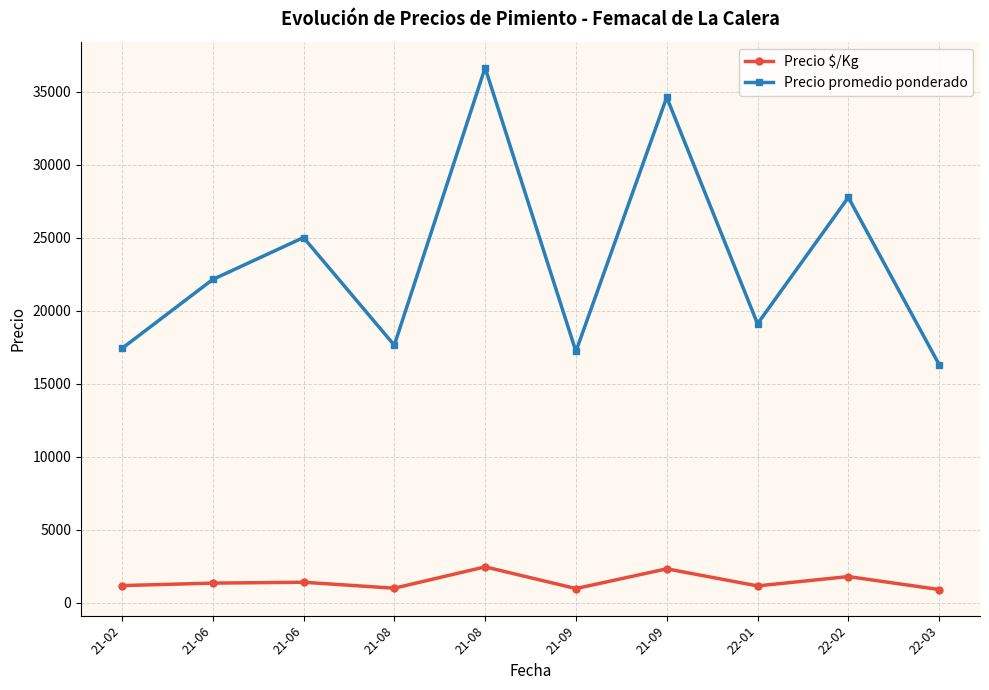

True or false: Precio $/Kg has a value of 1777.8 at 22-02.

True